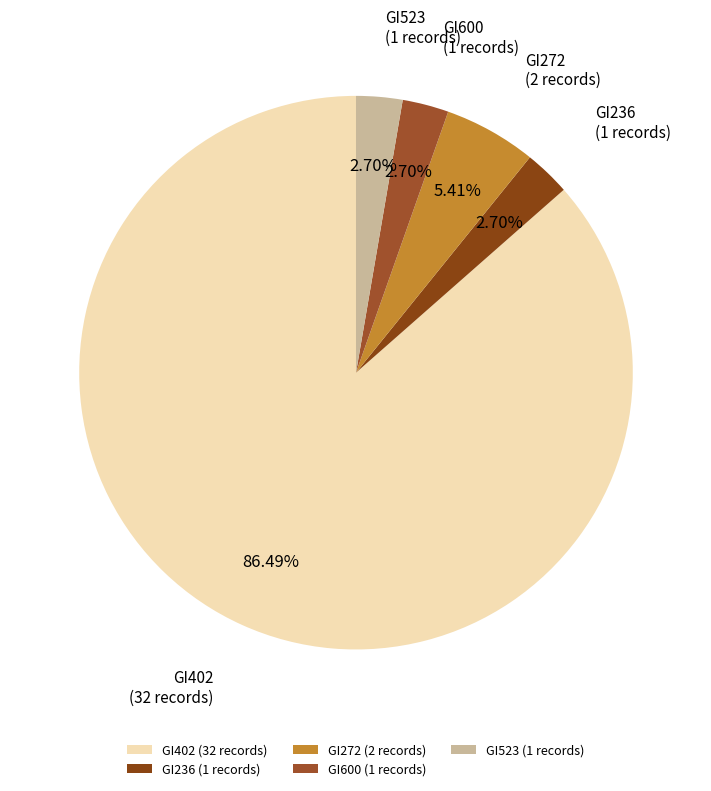

What percentage is the GI600 slice, to the nearest percent?

3%